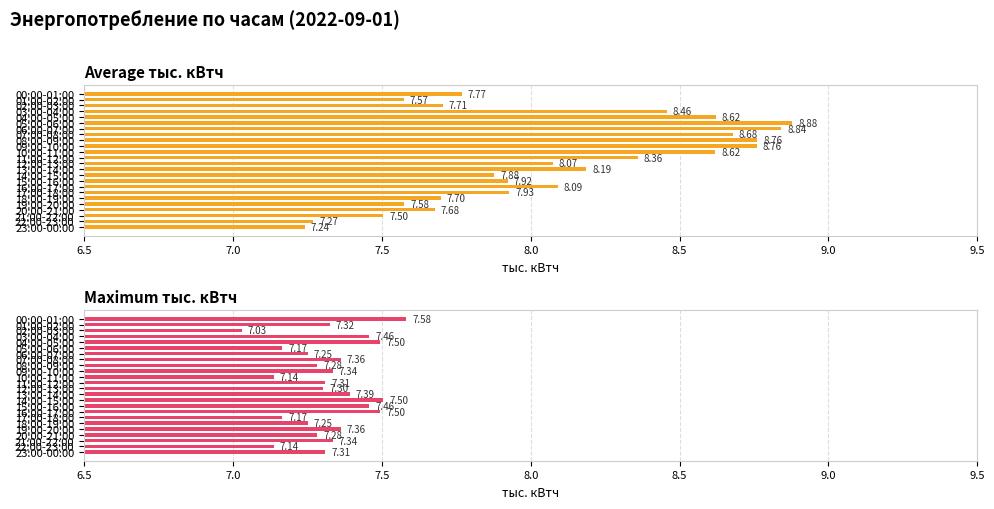

What is the greatest value displayed?

8.9